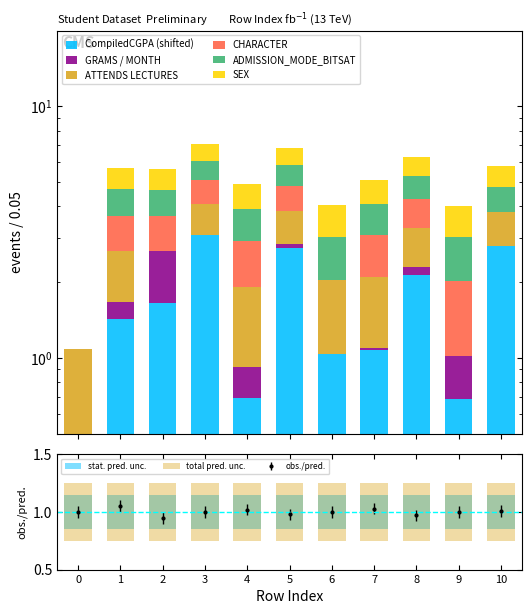

What is the sum of all SEX values?

10.0